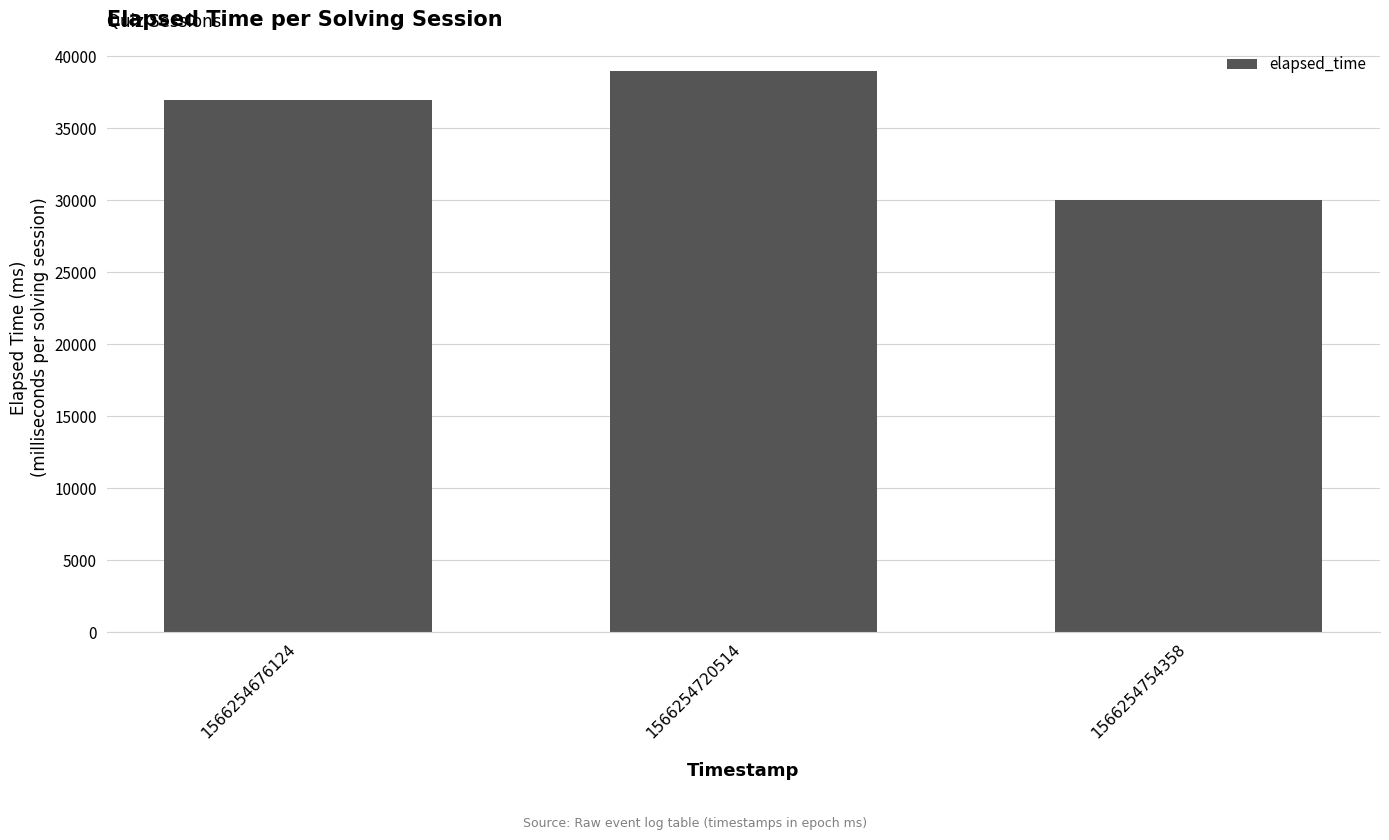

The value at 1566254754358 is 44578. True or false?

False